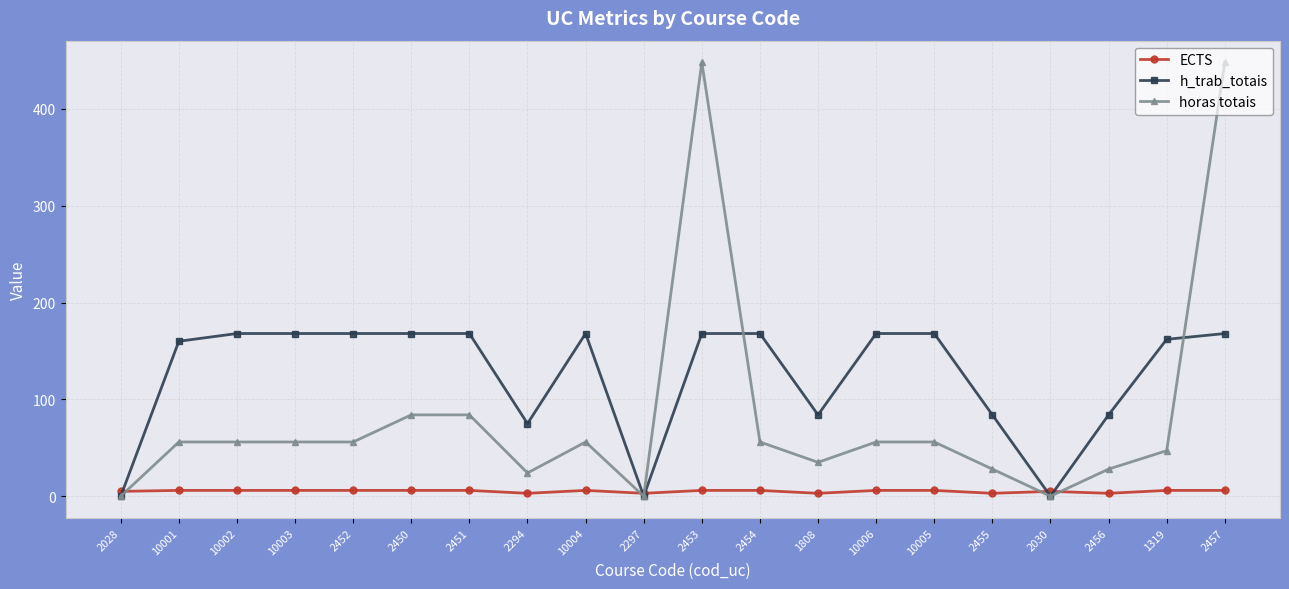

Is the value of horas totais at 2294 greater than the value of h_trab_totais at 2450?

No